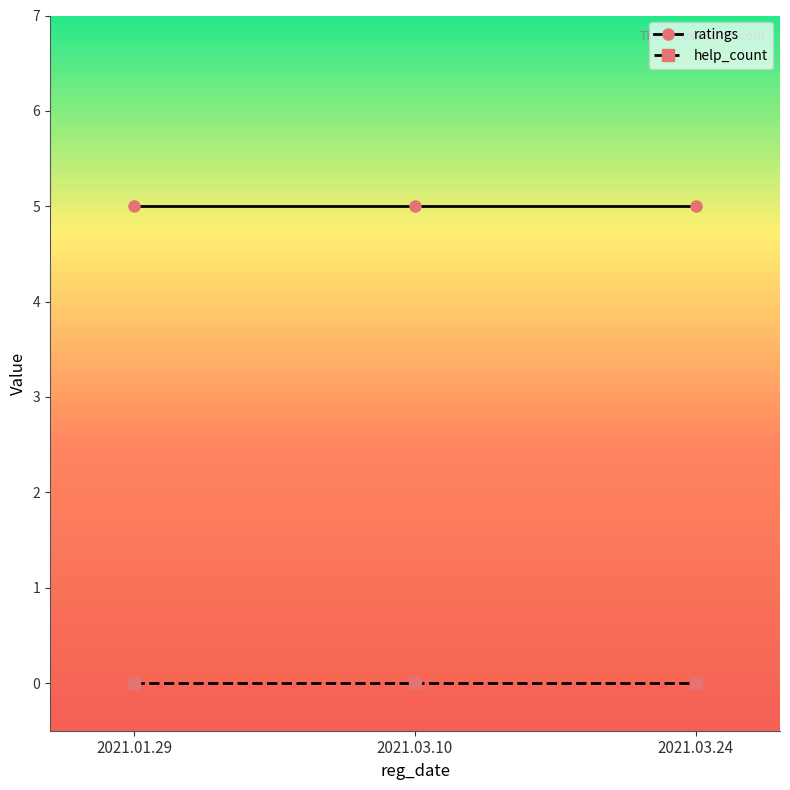

Reading left to right, what are all the values shown in this chart?

ratings: 5	5	5
help_count: 0	0	0